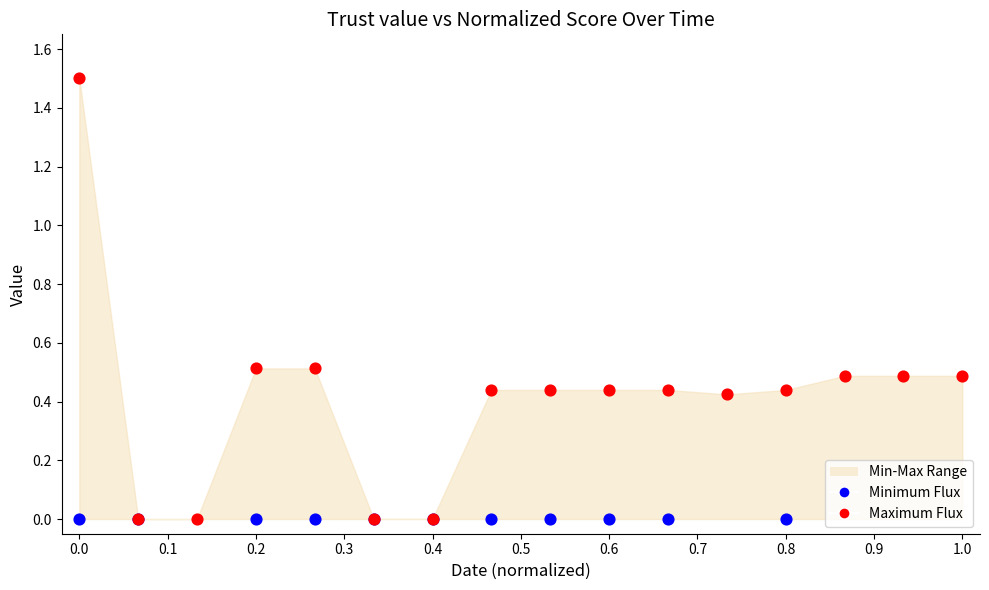

Which series contains the lowest Y value?

Minimum Flux